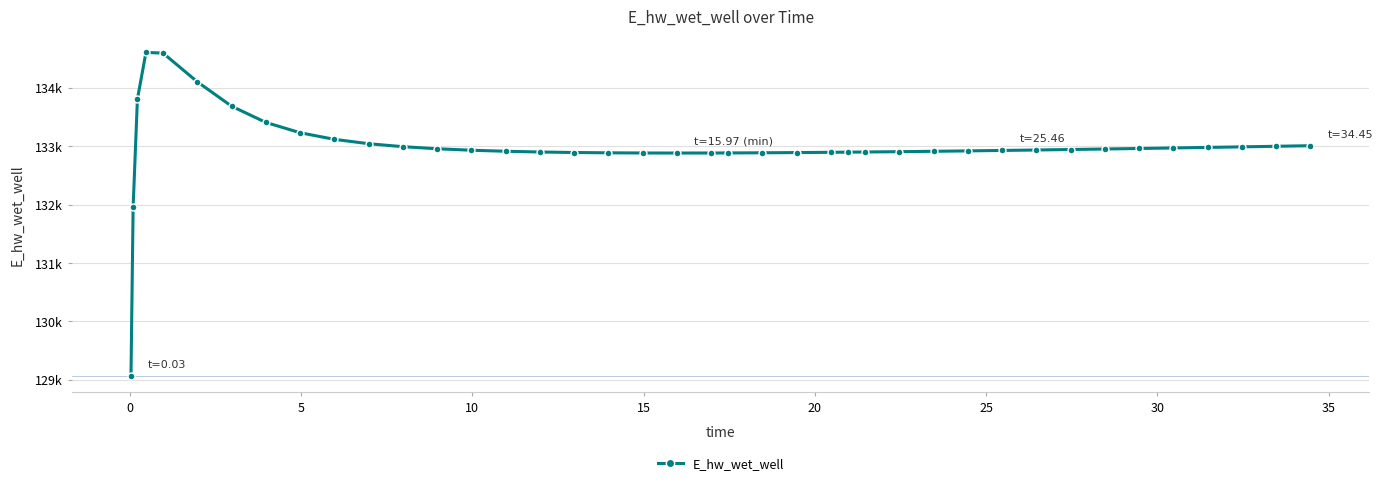

What is the average value?

132985.4